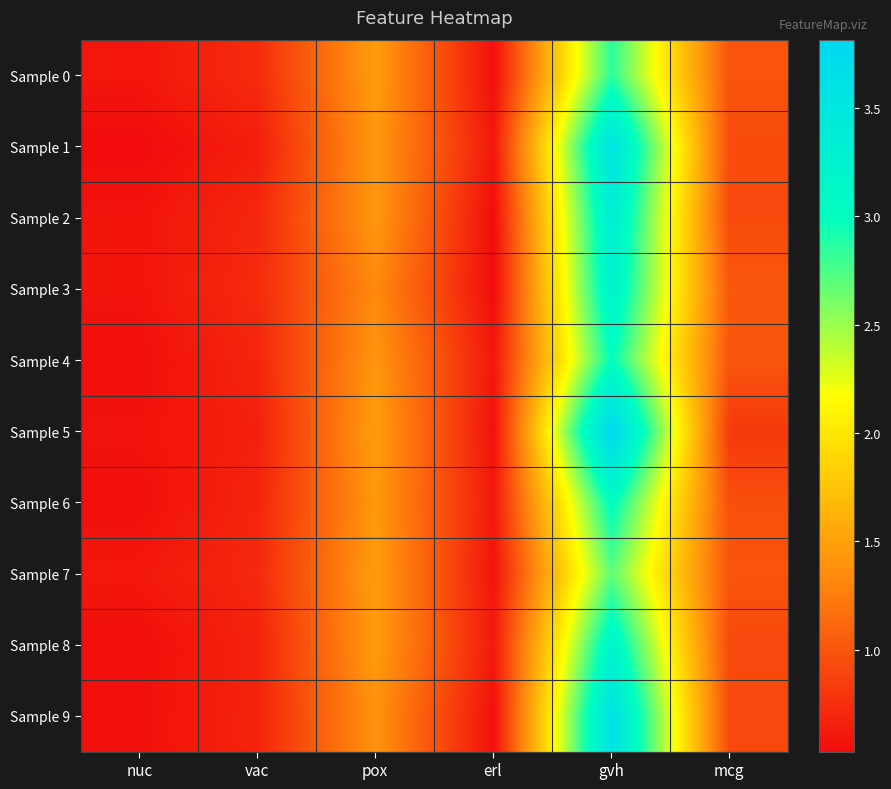

Which has a higher value, gvh or erl?

gvh